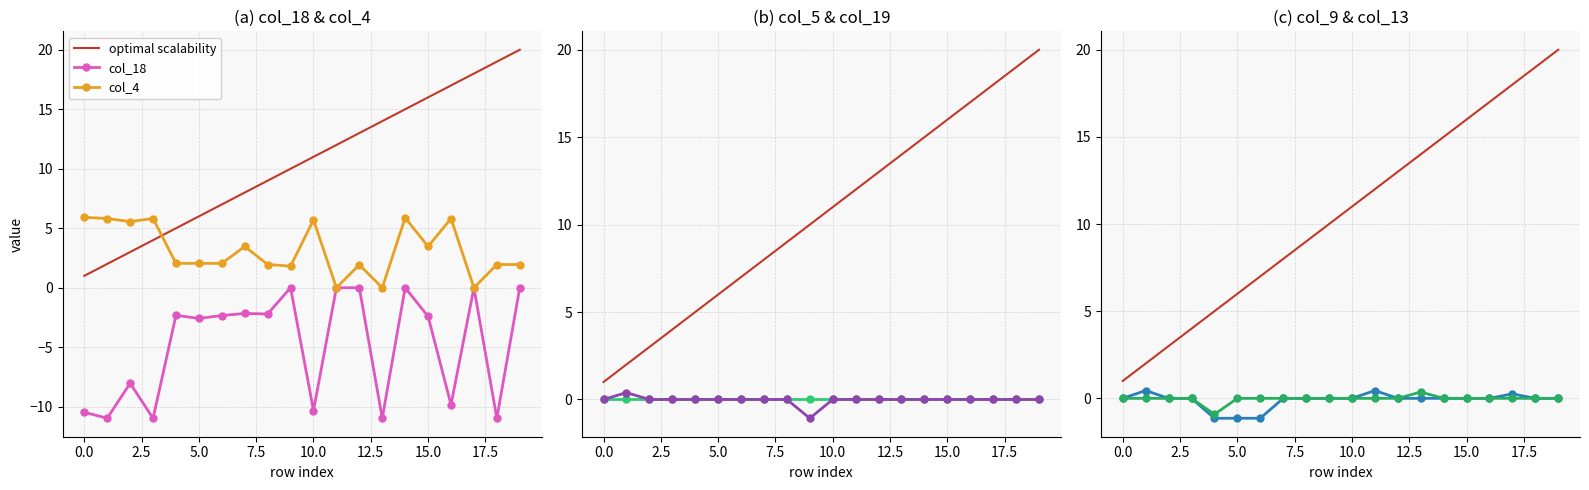

True or false: col_19 and col_4 intersect in this chart.

False